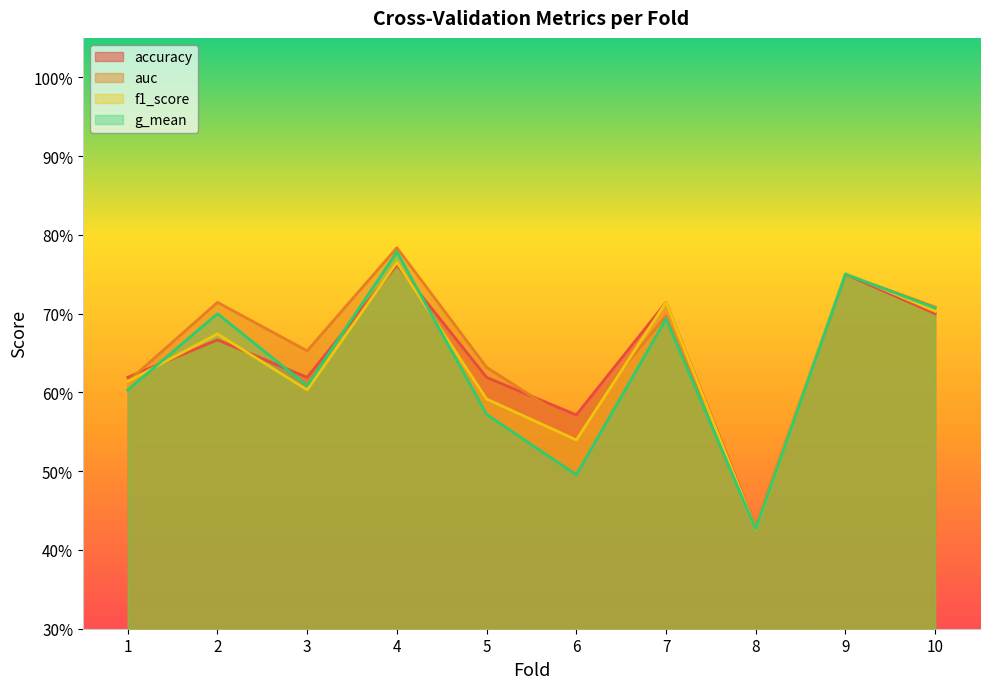

True or false: accuracy and auc intersect in this chart.

True